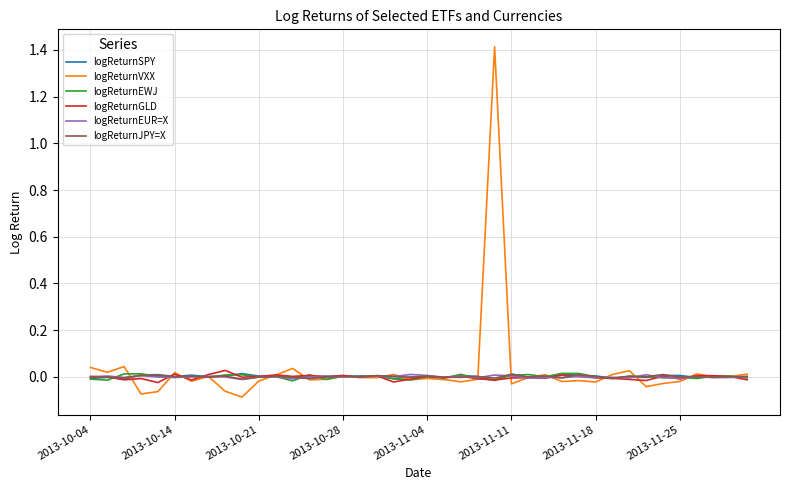

What is the maximum value shown in the chart?

1.4